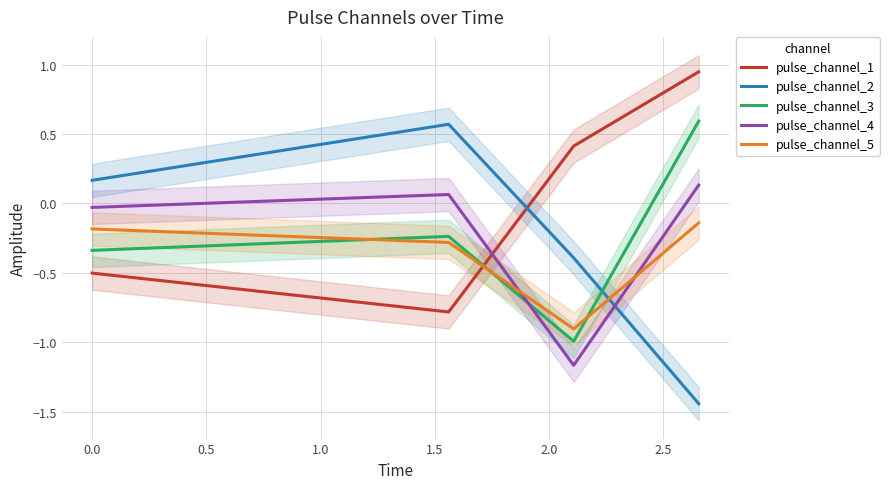

True or false: pulse_channel_2 and pulse_channel_4 cross at least once.

True